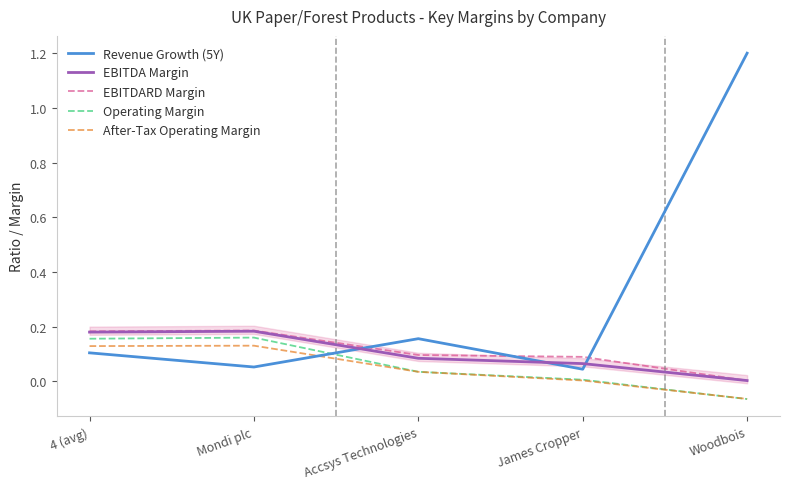

Which series has the largest range (max minus min)?

Revenue Growth (5Y)